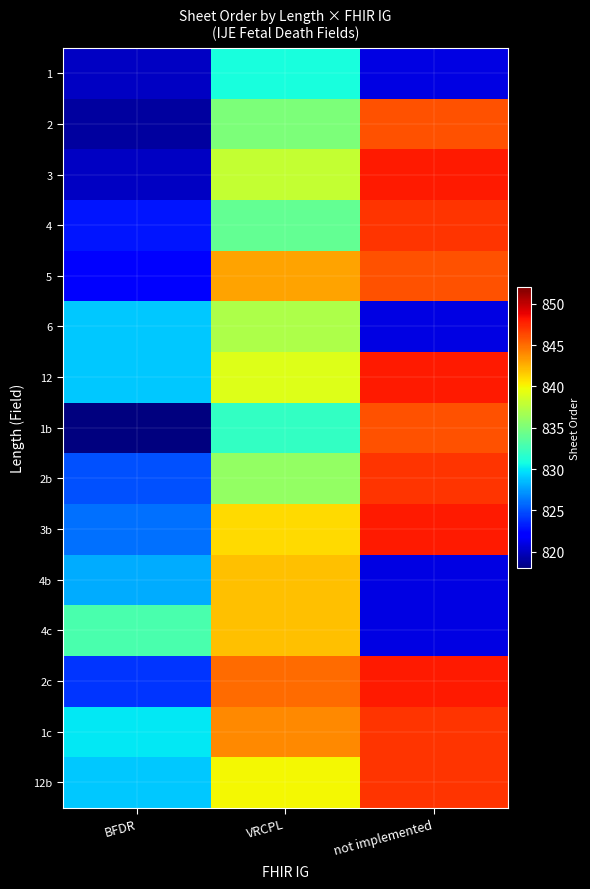

At which category does the chart reach its peak across all series?

not implemented